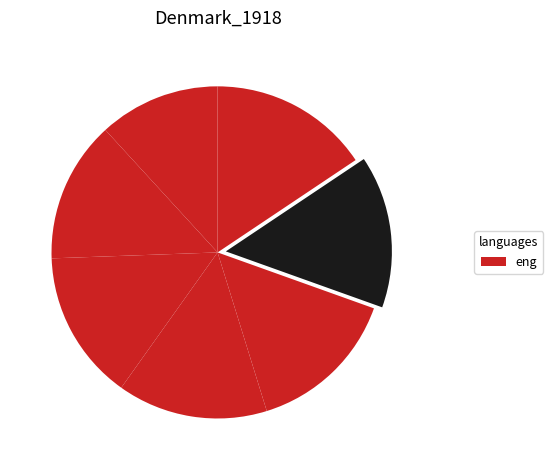

How many segments does this pie chart have?

7